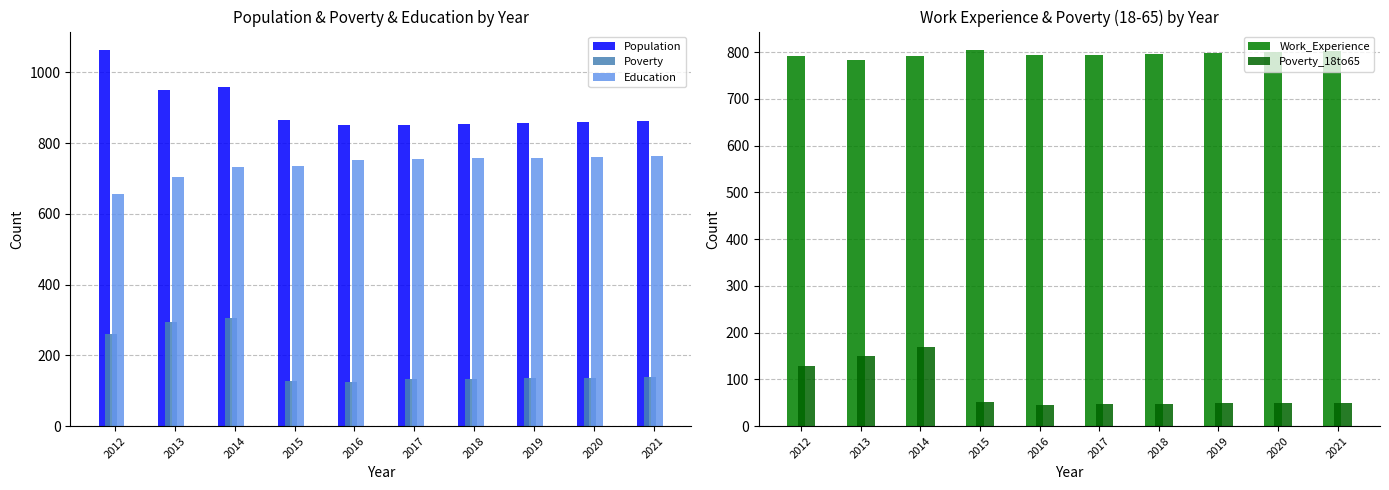

Is it true that Work_Experience equals 1302 at 2021?

False